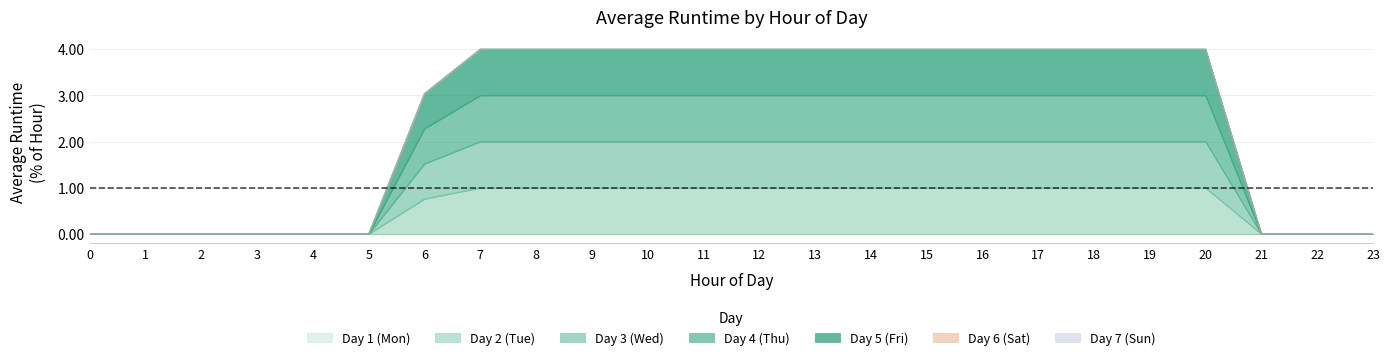

True or false: Day 3 (Wed) and Day 2 (Tue) intersect in this chart.

False